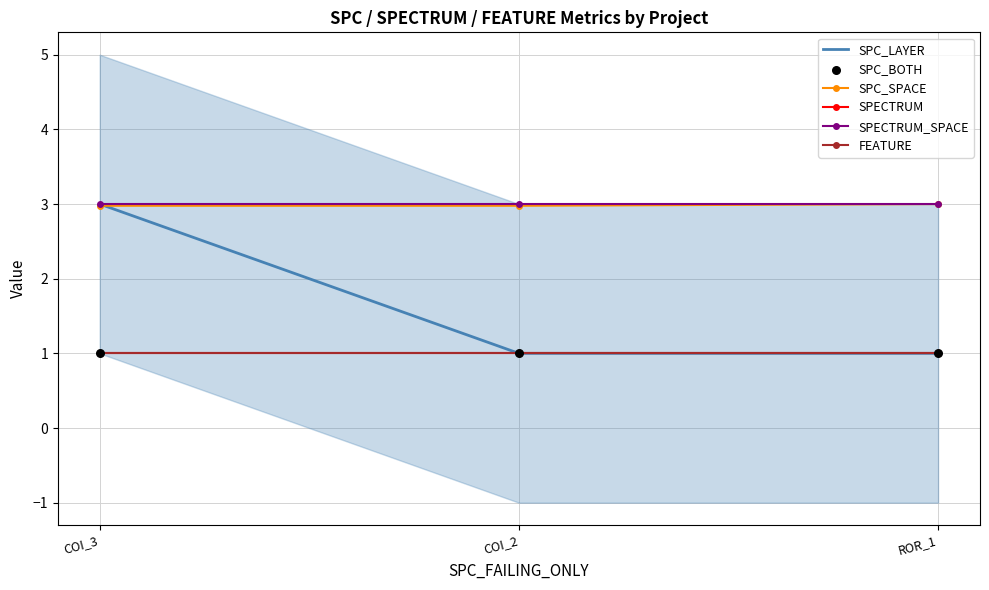

At which category is the sum across all series the highest?

COI_3